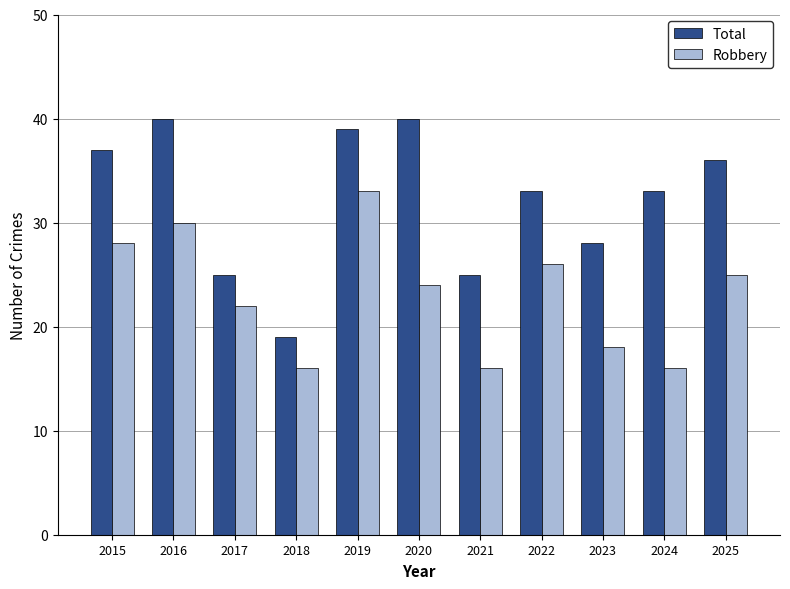

At how many categories does at least one series exceed 38?

3